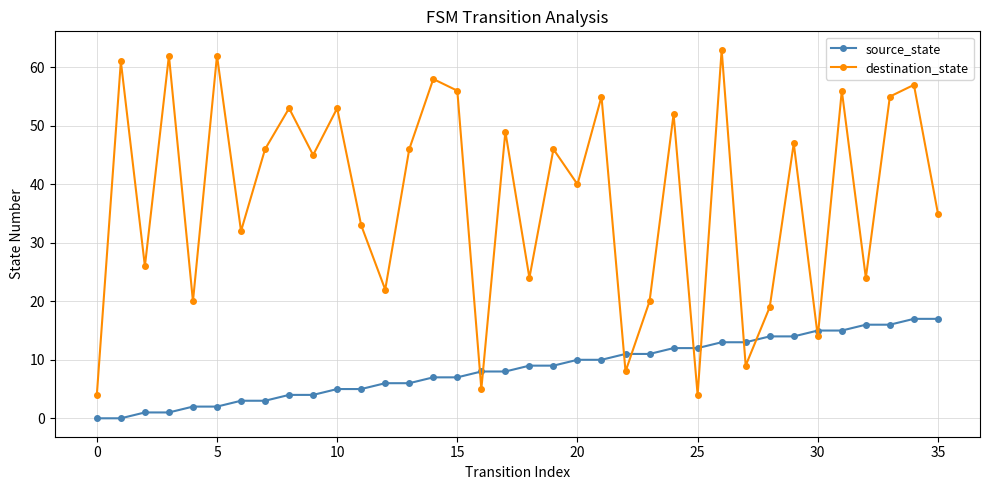

Which series has the largest range (max minus min)?

destination_state